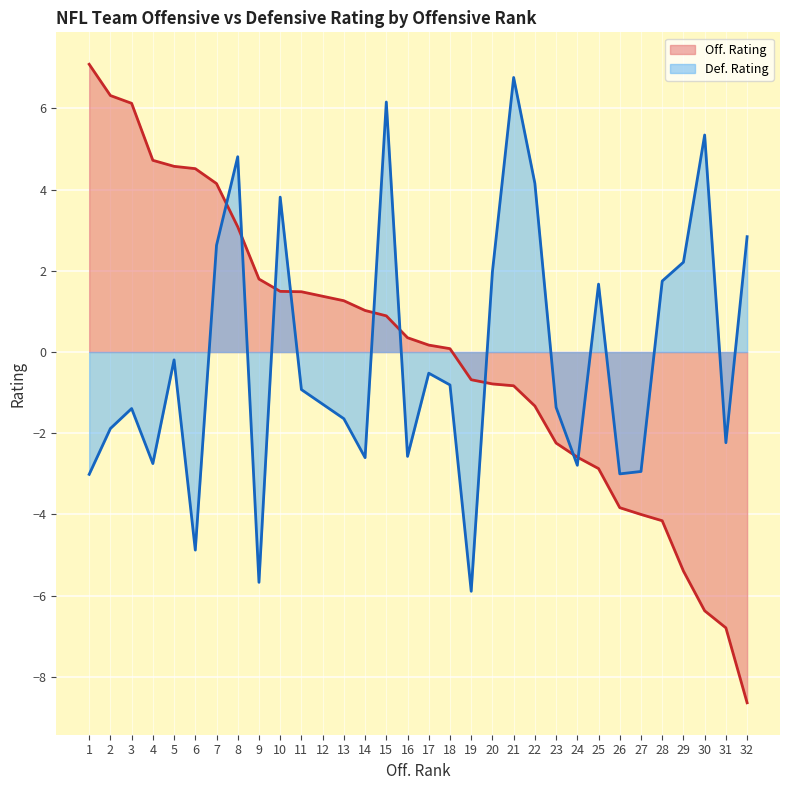

How many categories are shown in the chart?

32